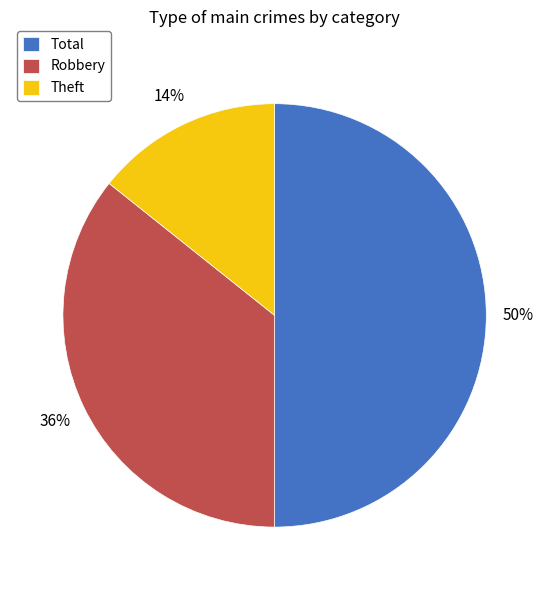

Does Theft represent more than half of the total?

No